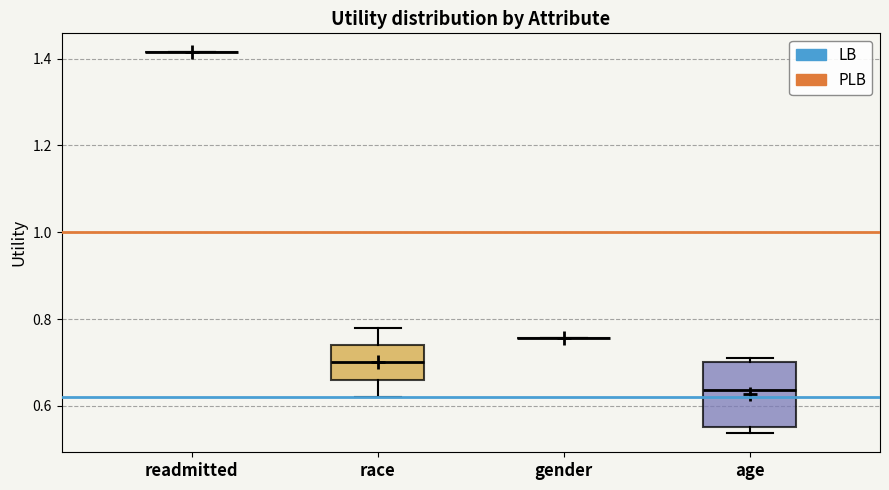

Which box is the tallest, from its lower edge to its upper edge?

age